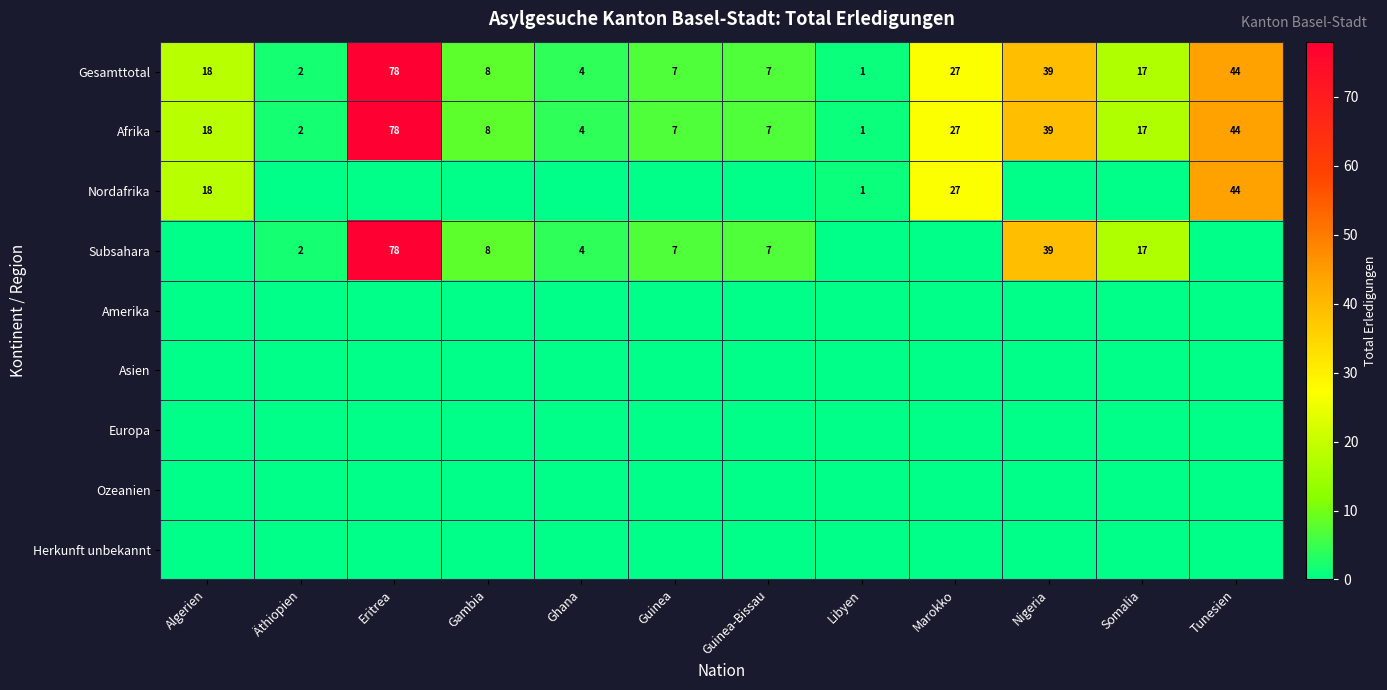

The Nordafrika series shows 26 at Tunesien. True or false?

False